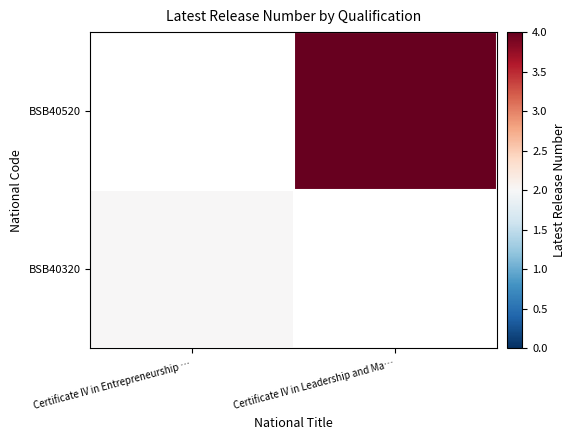

Count the BSB40320 values in the range 0 to 2.

2